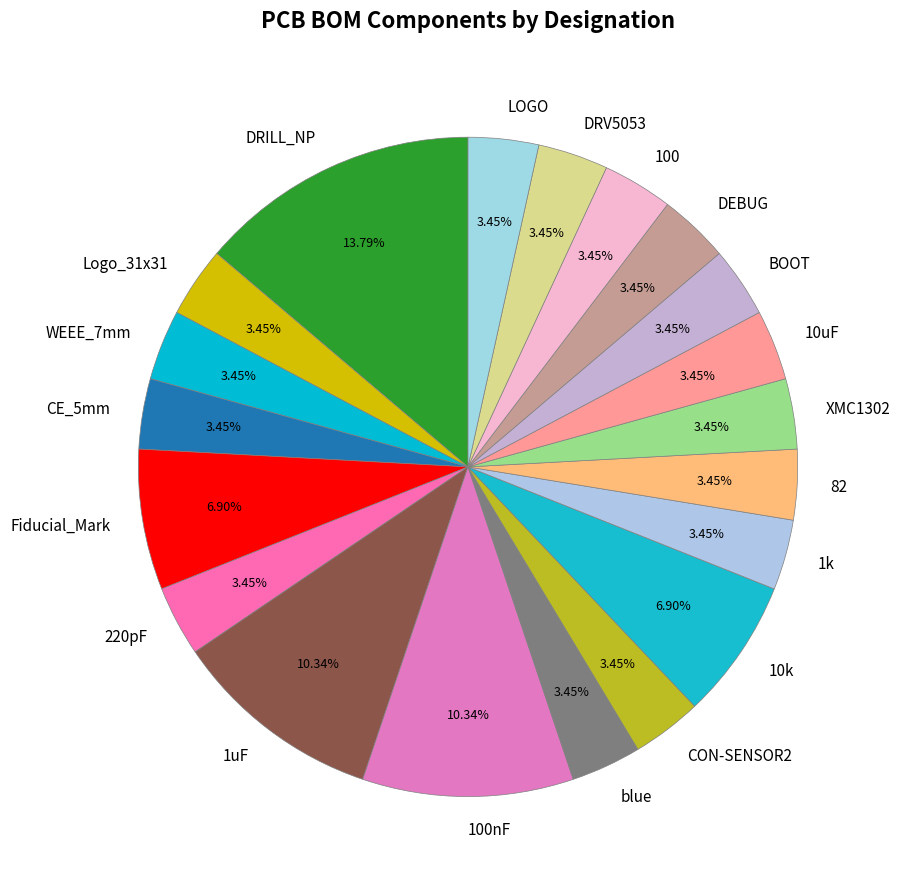

Is it true that CON-SENSOR2 is 3% of the pie?

True